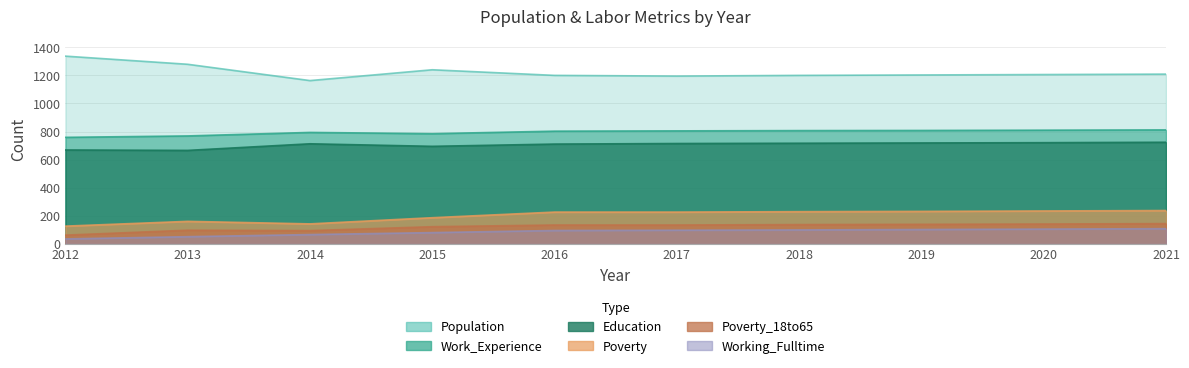

At which category is the sum across all series the highest?

2021